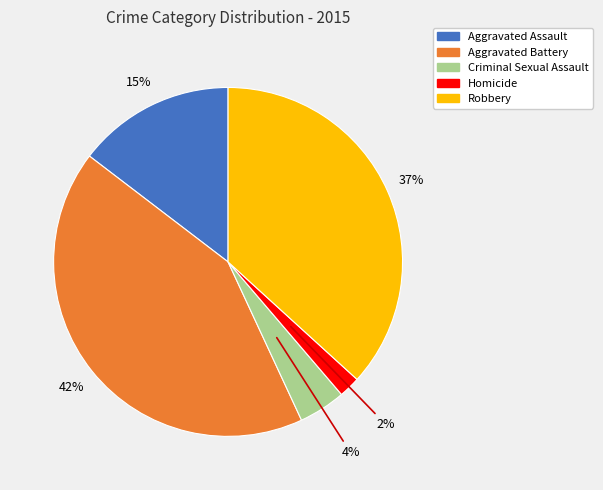

What is the largest slice in the pie chart?

Aggravated Battery